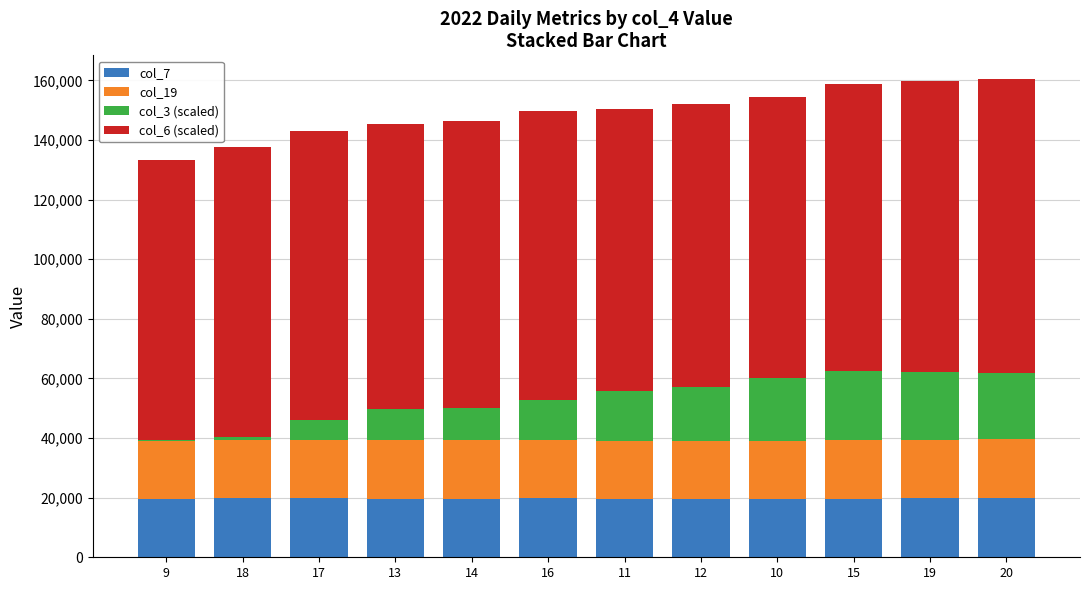

What is the total value across all series at 11?

150445.0